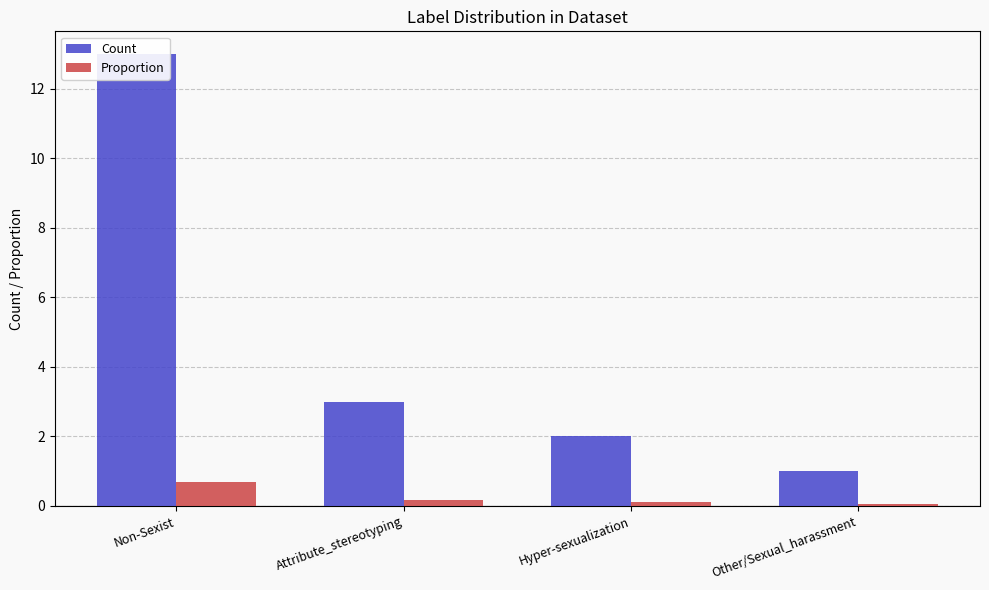

The Count series shows 22.4 at Non-Sexist. True or false?

False